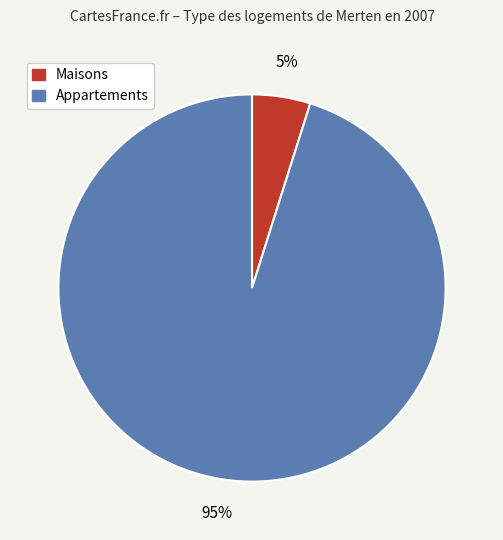

Which category accounts for the majority?

Appartements